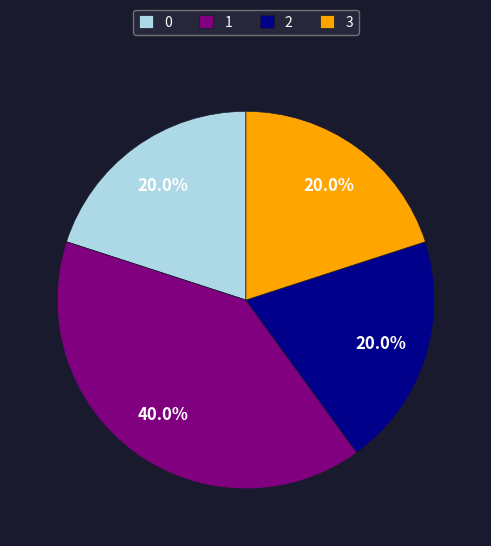

What percentage is the 0 slice, to the nearest percent?

20%